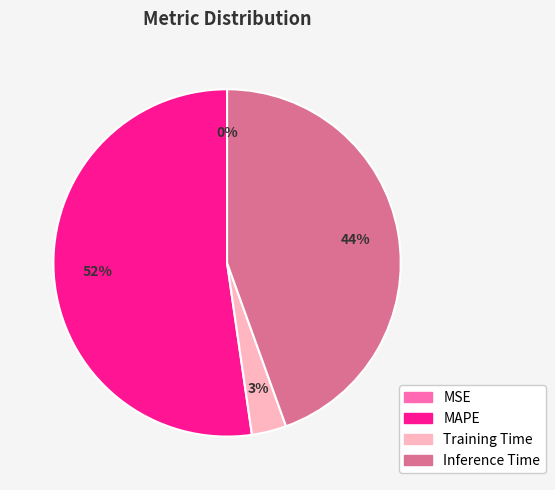

Is there any slice that represents more than half of the pie?

Yes